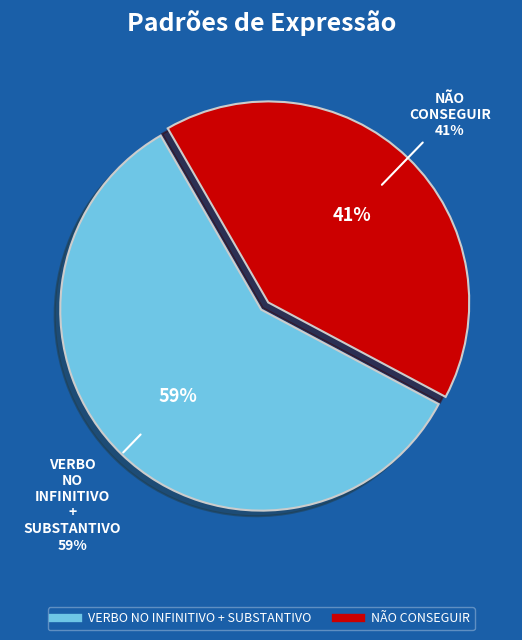

Does NÃO CONSEGUIR account for over 50% of the chart?

No